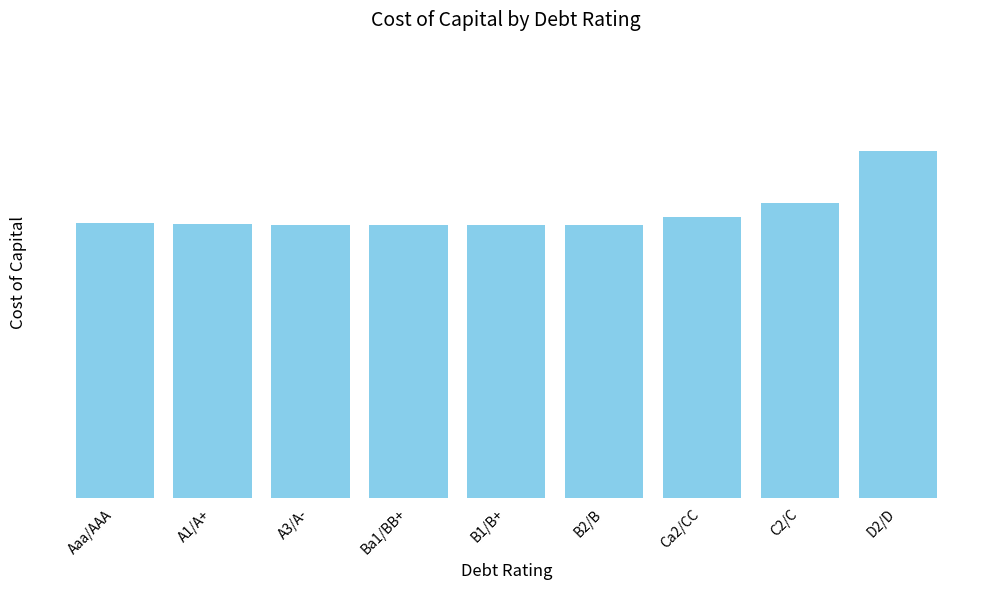

What is the label of the 3rd bar from the left?

A3/A-